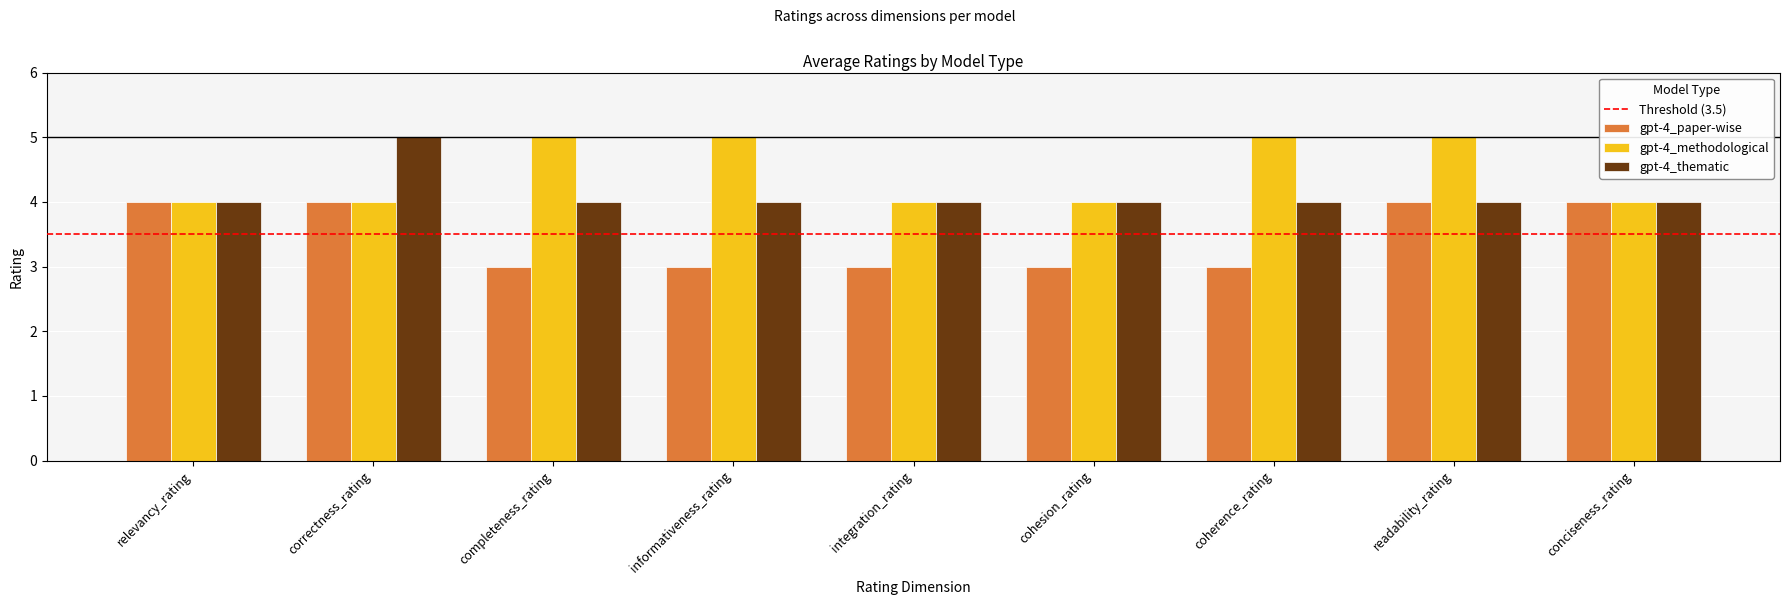

What is the difference between the highest and lowest values at informativeness_rating?

2